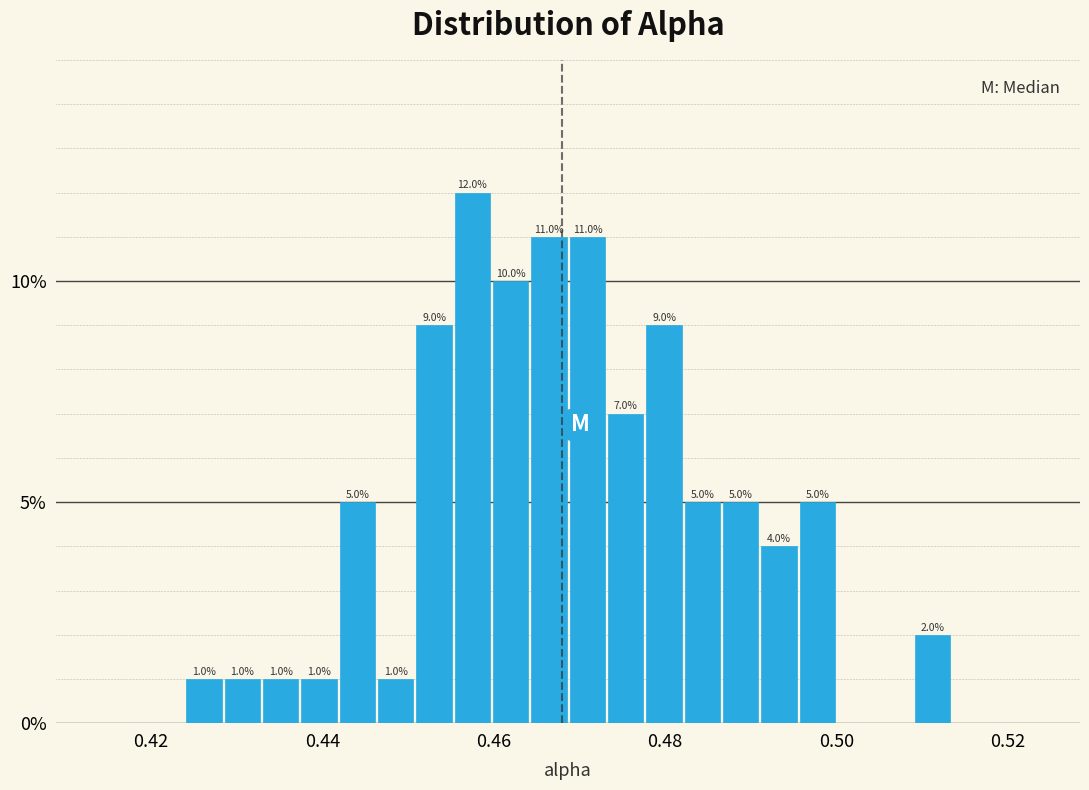

Read against the x-axis, roughly where is the centre of the tallest bar?

0.458